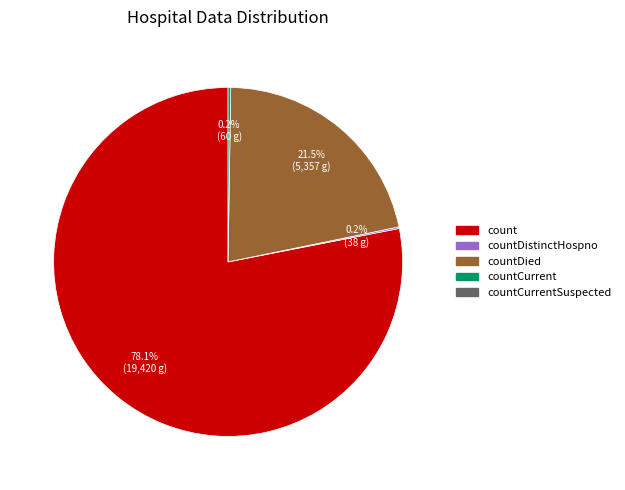

Is there a majority slice in this chart?

Yes